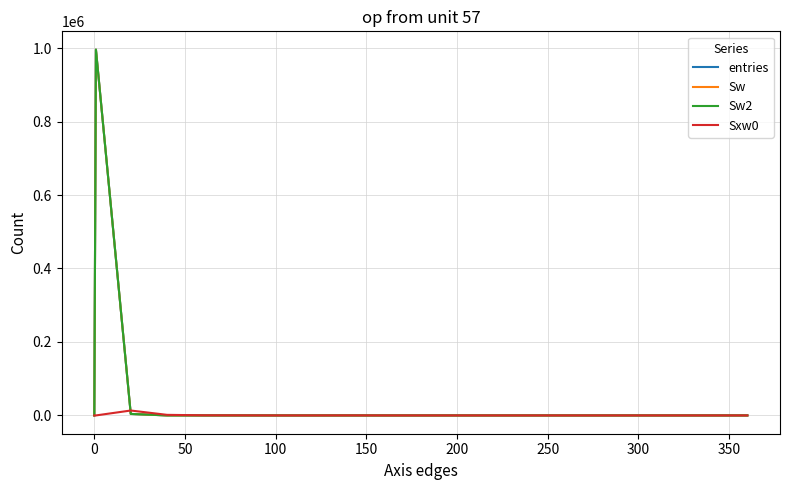

What is the difference between the maximum and second lowest values in the Sxw0 series?

13387